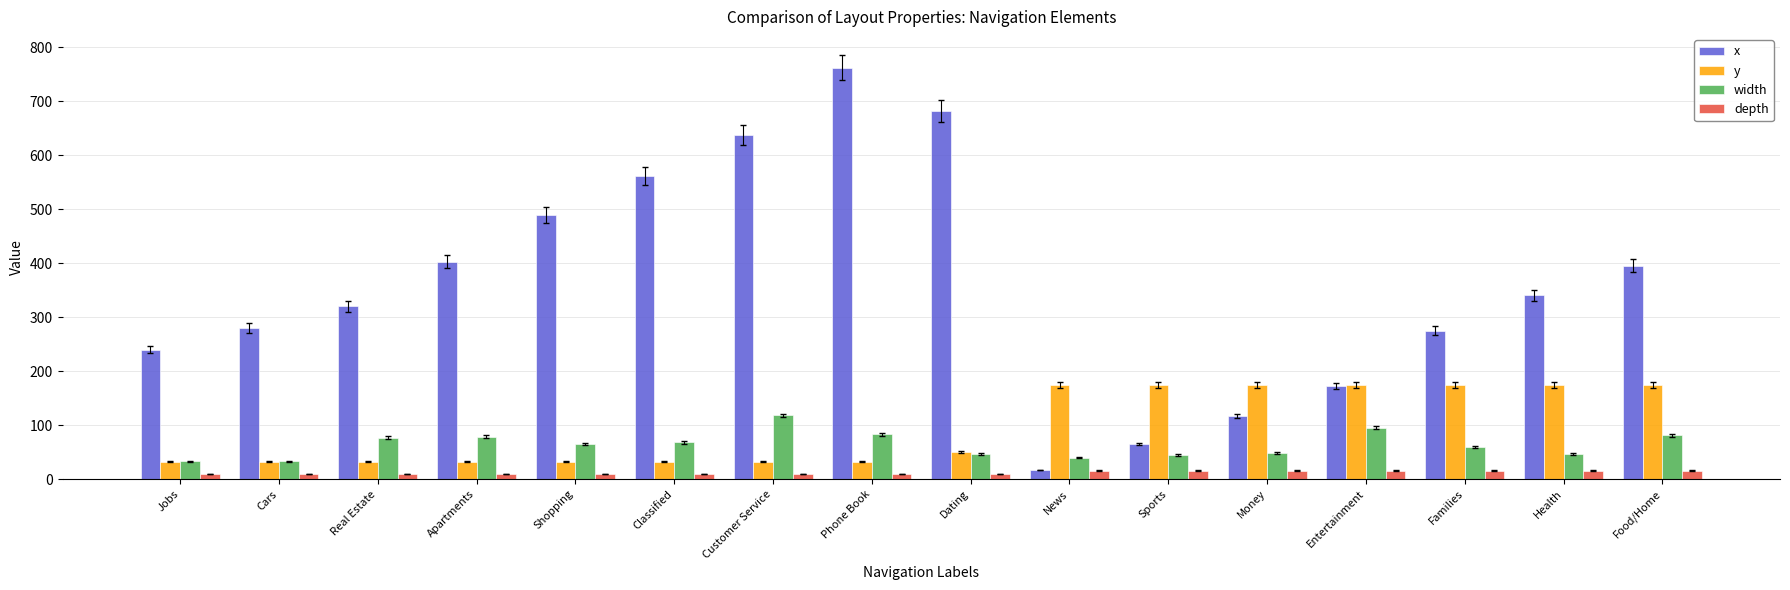

What is the value of the width bar at the 10th from the left?

40